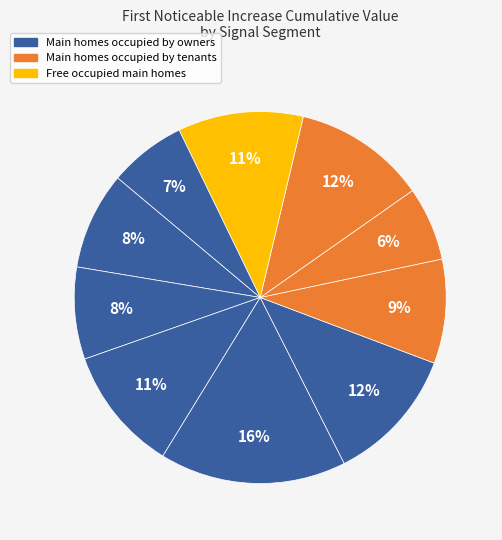

How many segments does this pie chart have?

10